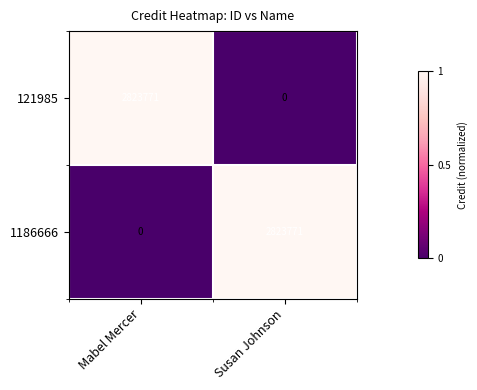

True or false: 1186666 has a value of -1729232 at Mabel Mercer.

False